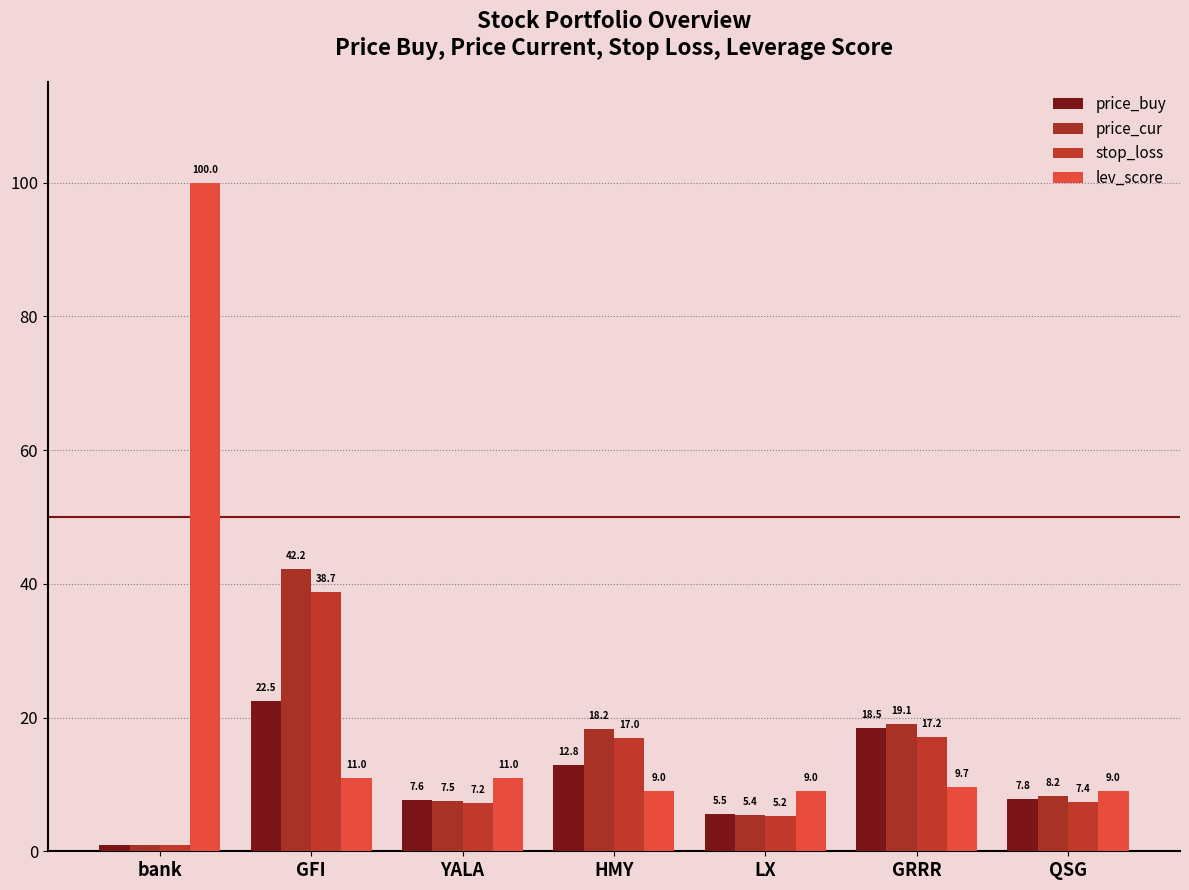

Reading left to right, transcribe all the data shown in this chart.

price_buy: 1.0	22.5	7.6	12.8	5.5	18.5	7.8
price_cur: 1.0	42.2	7.5	18.2	5.4	19.1	8.2
stop_loss: 0.9	38.7	7.2	17.0	5.2	17.2	7.4
lev_score: 100.0	11.0	11.0	9.0	9.0	9.7	9.0